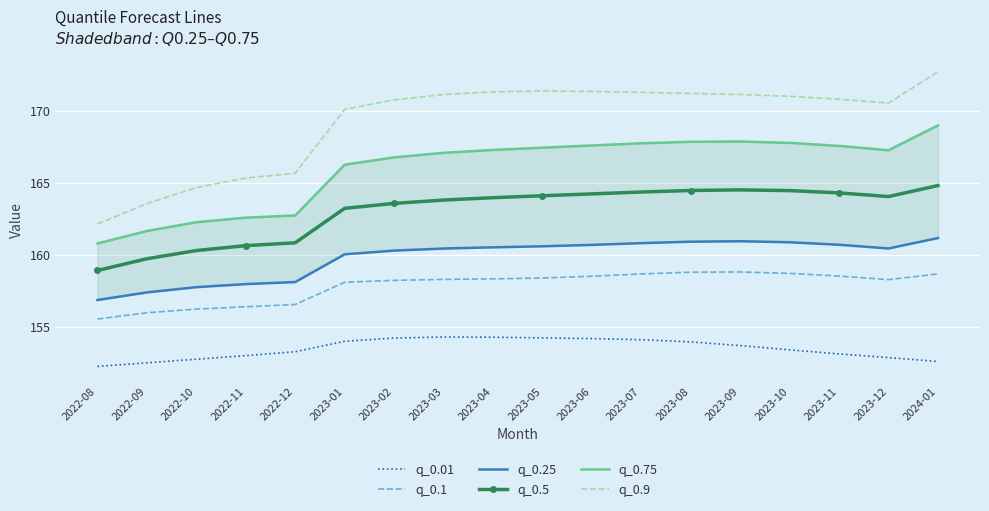

True or false: q_0.1 and q_0.25 intersect in this chart.

False